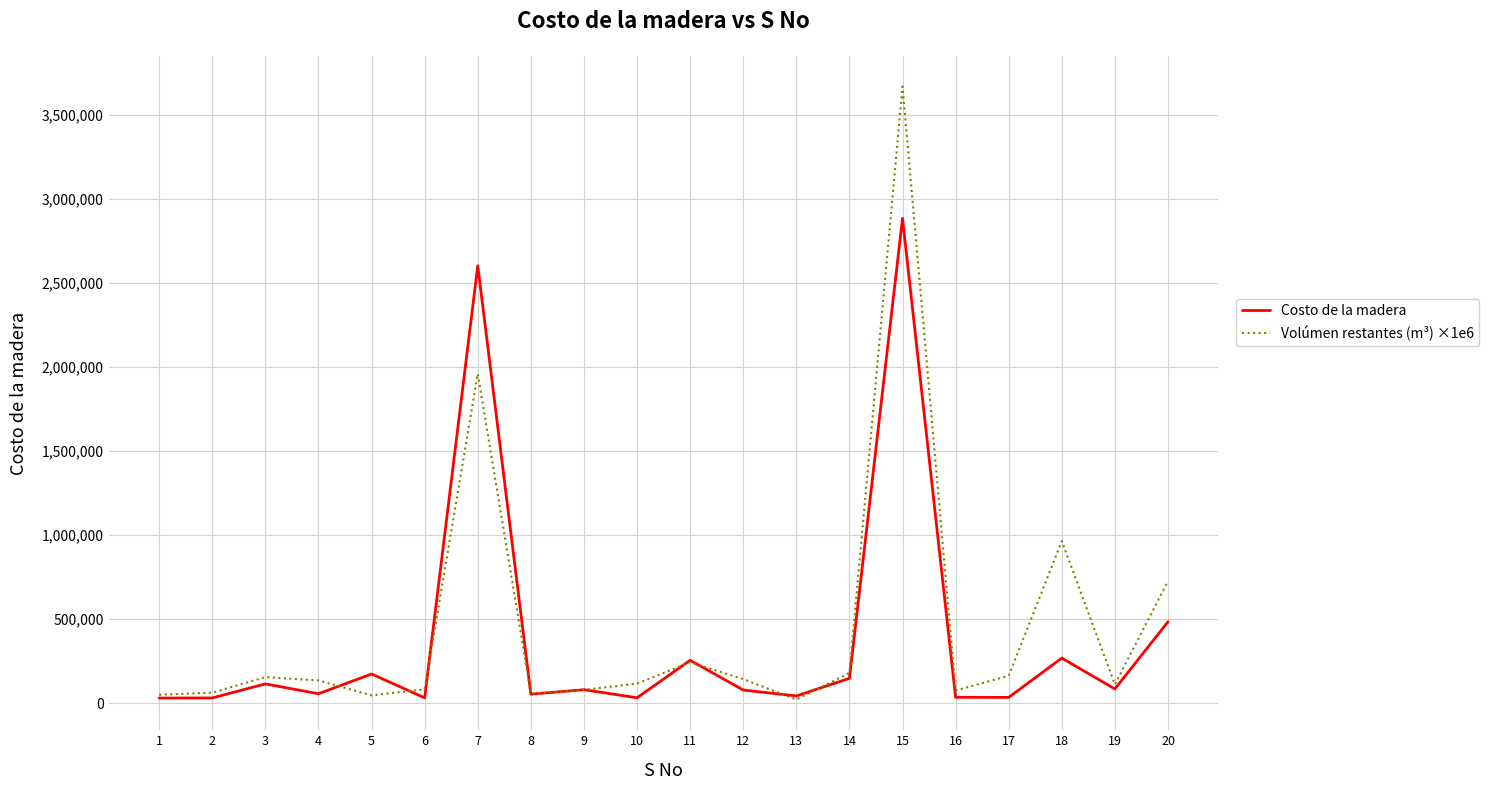

At which category is the sum across all series the highest?

15